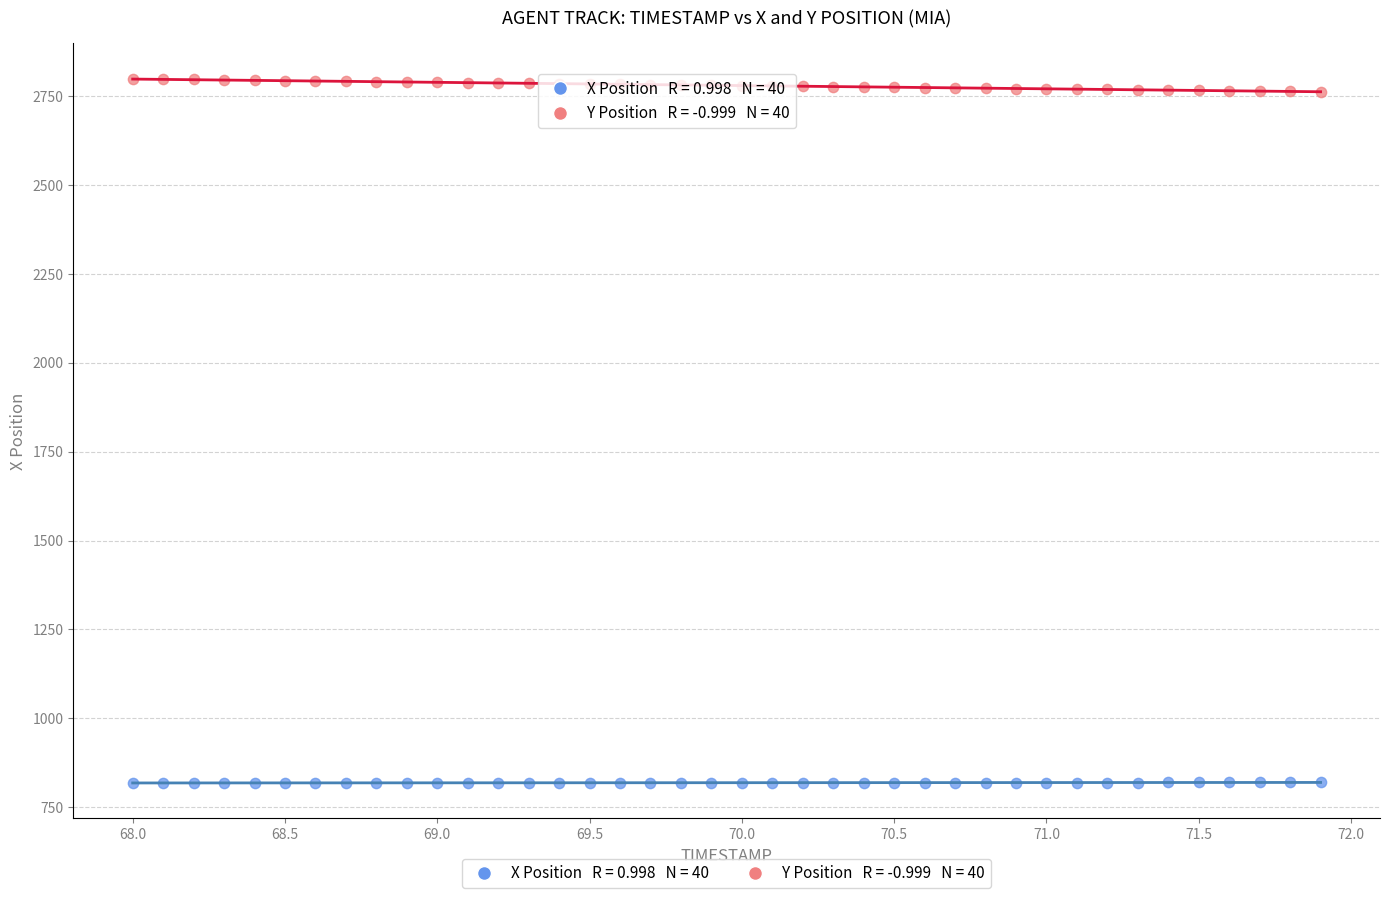

Across all data points, what is the range of X values (max minus min)?

3.9